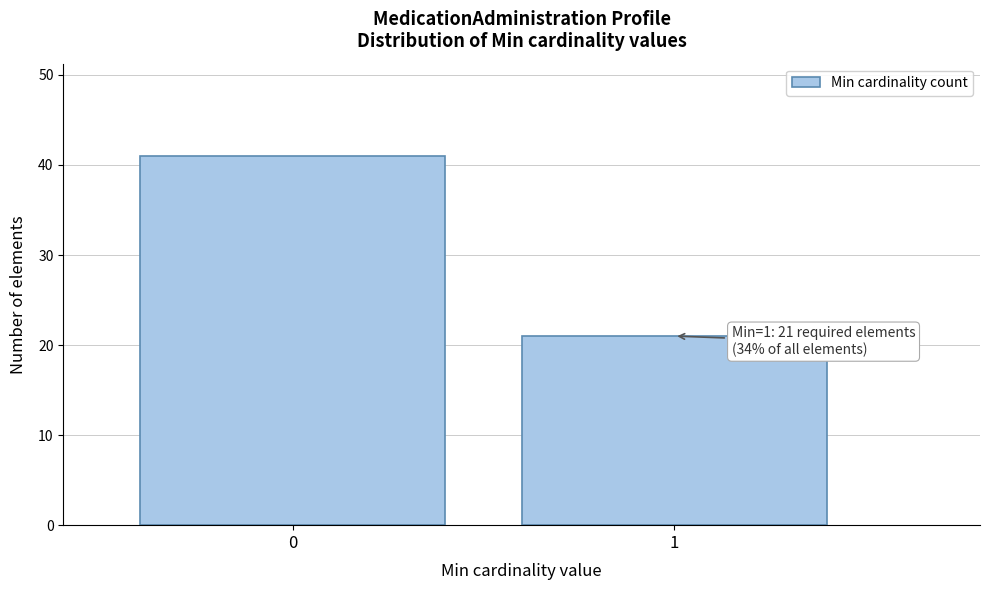

Reading left to right, what are all the values shown in this chart?

41	21